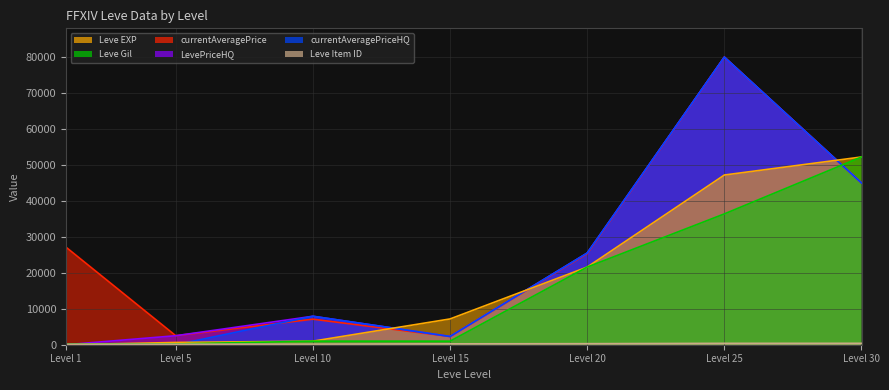

How many data points in Leve EXP are above 7170?

3